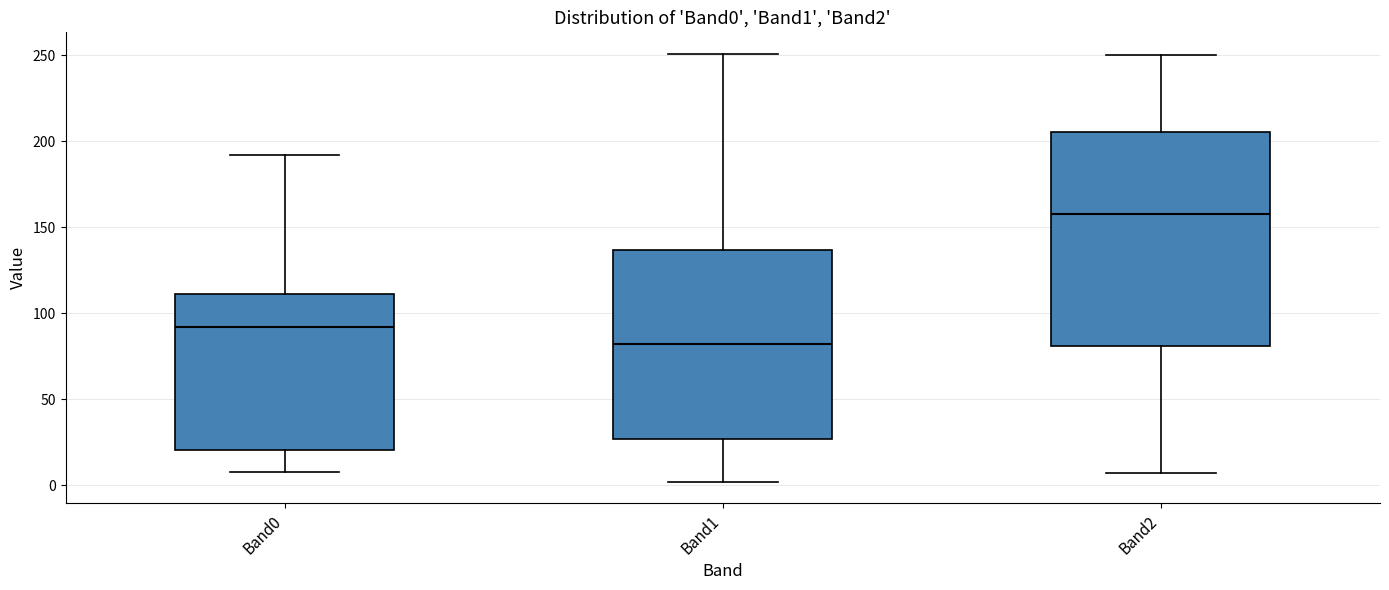

Which box's median line is the highest?

Band2